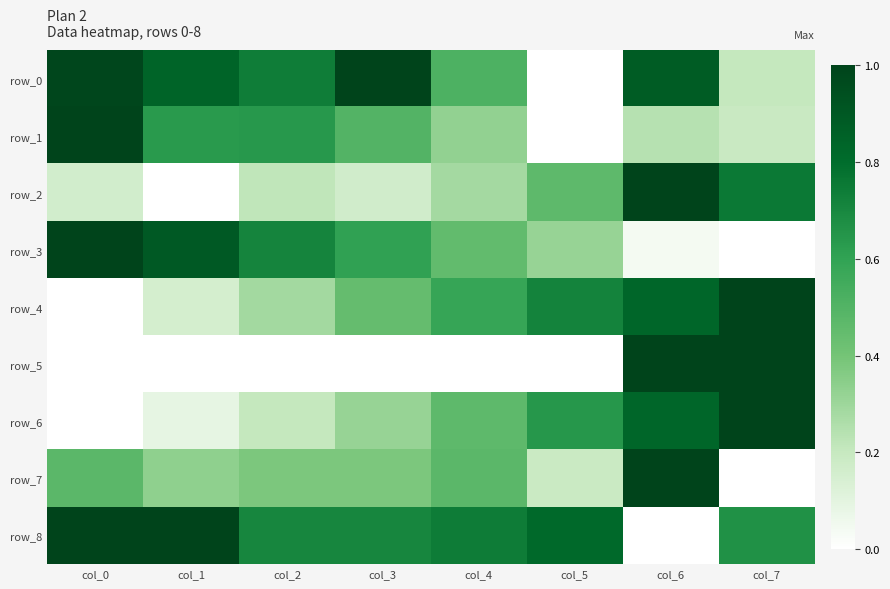

At how many categories does at least one series exceed 0?

8